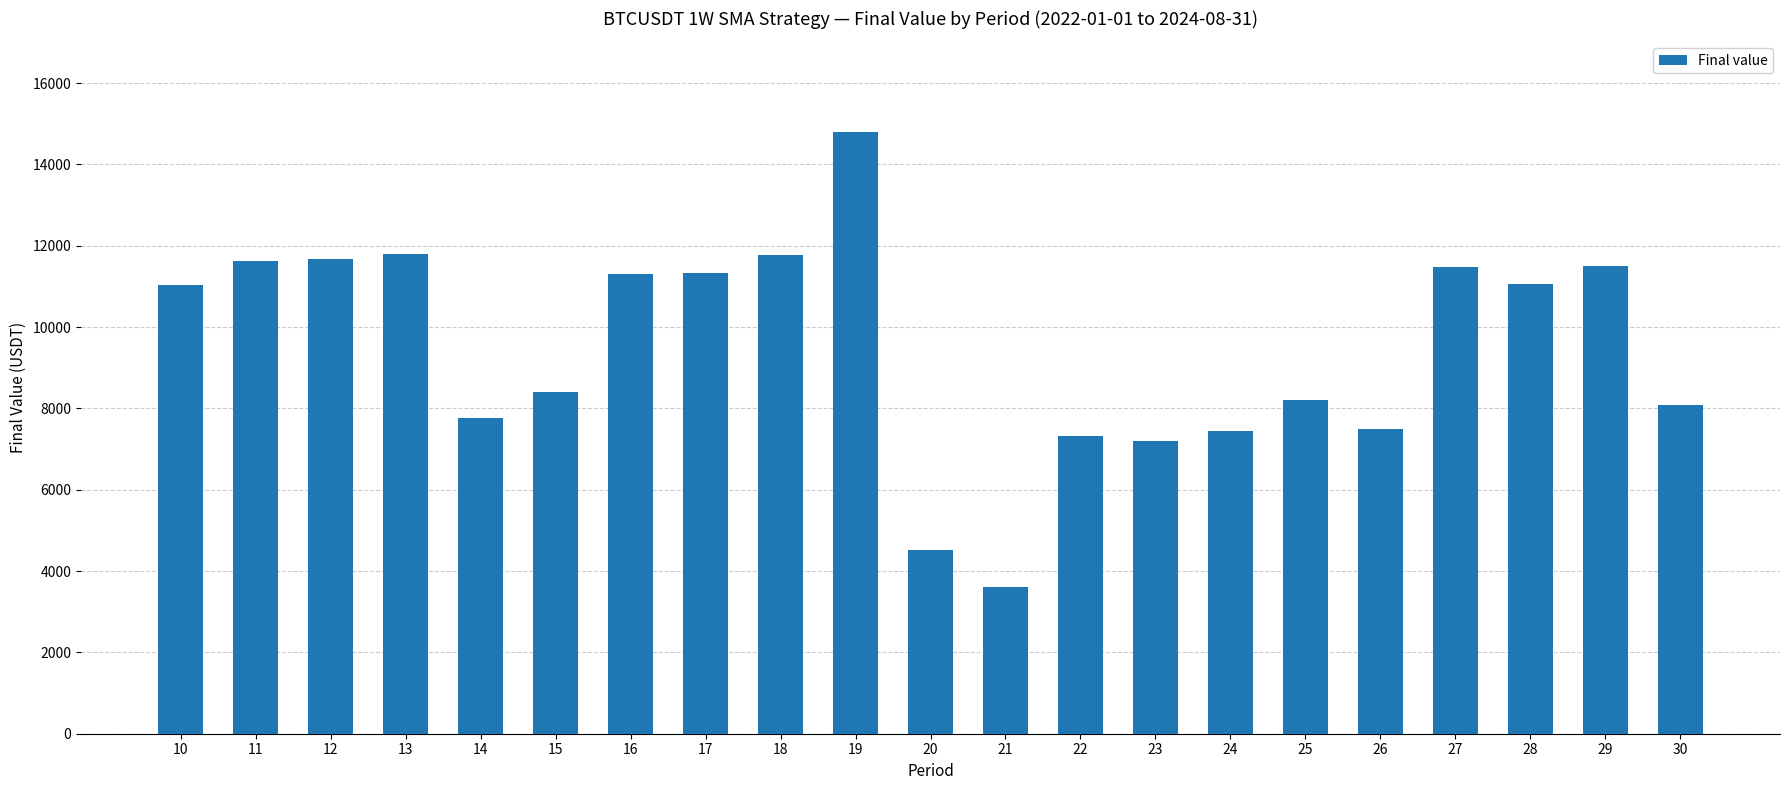

The value at 14 is 3616.7. True or false?

False